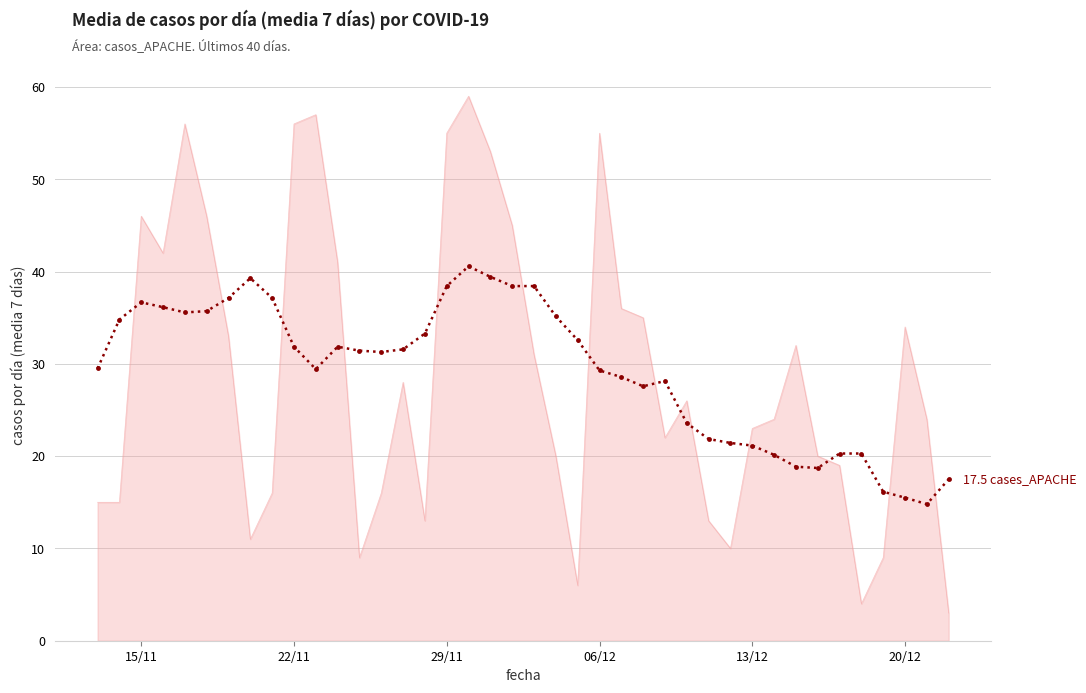

What is the smallest value displayed?

3.0